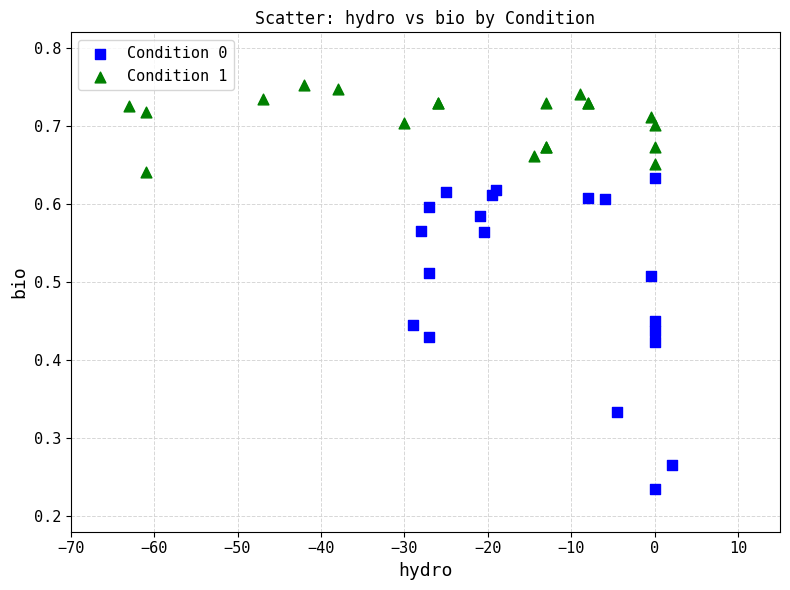

Which series contains the highest Y value?

Condition 1